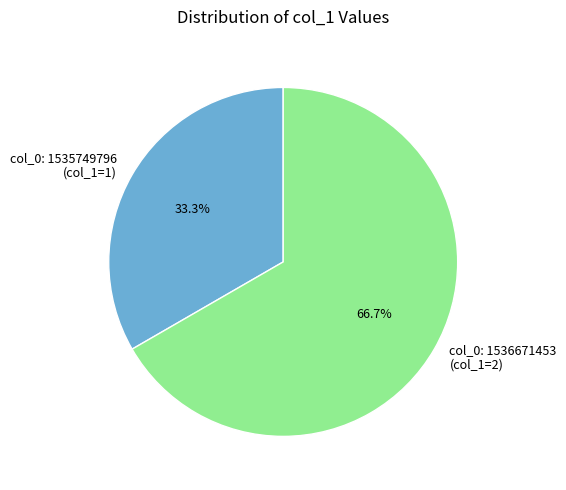

How many segments does this pie chart have?

2